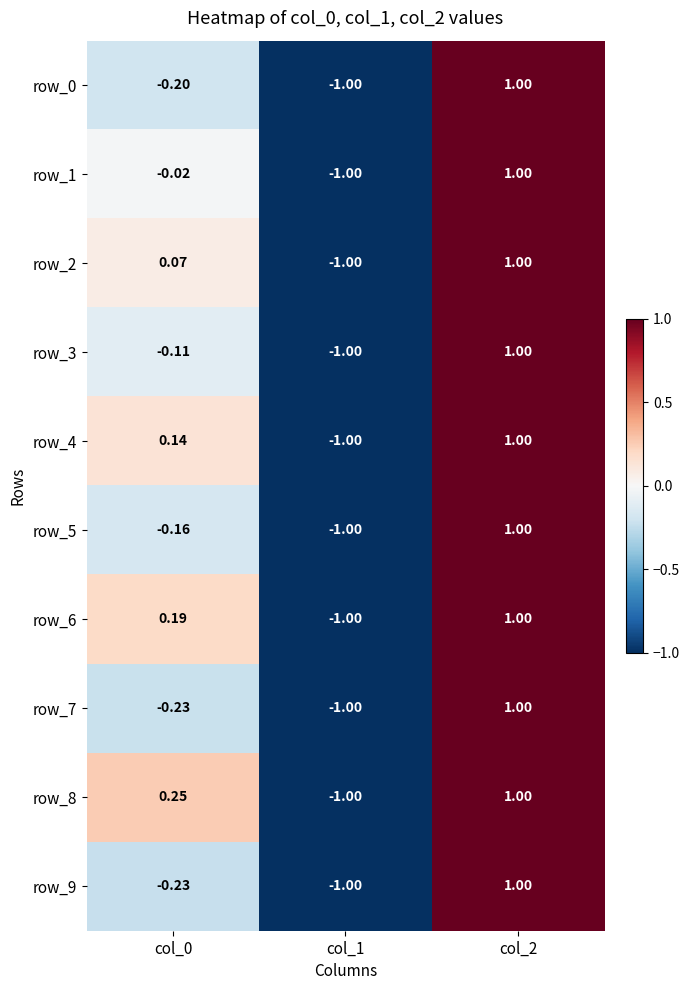

Is it true that row_7 equals -0.2 at col_0?

True